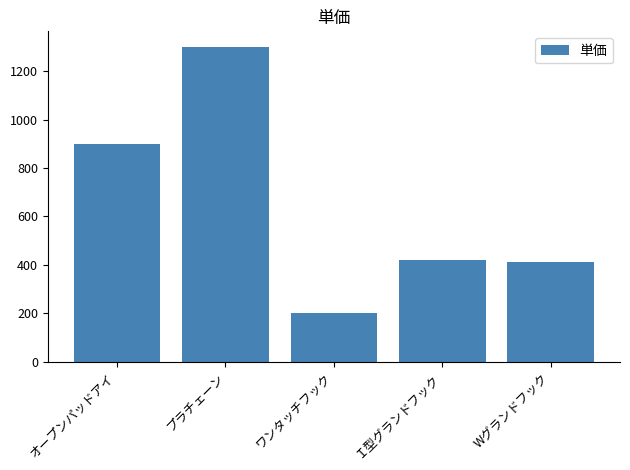

What is the label of the 3rd bar from the right?

ワンタッチフック